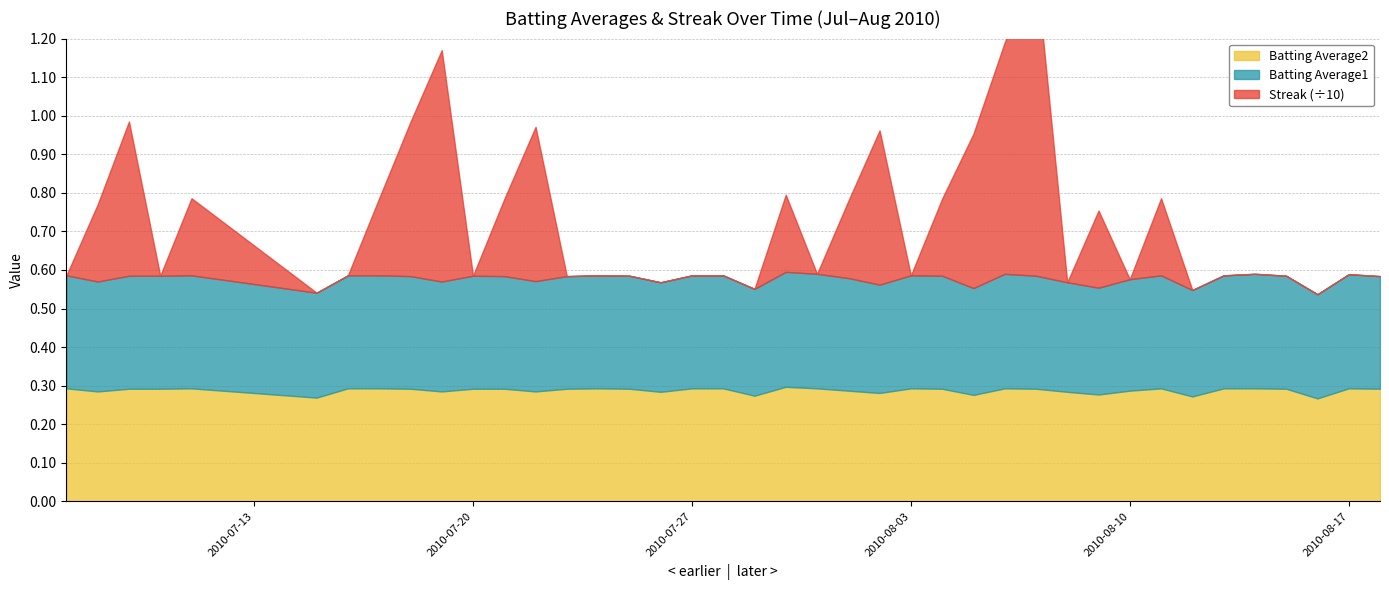

At how many categories does at least one series exceed 6?

1